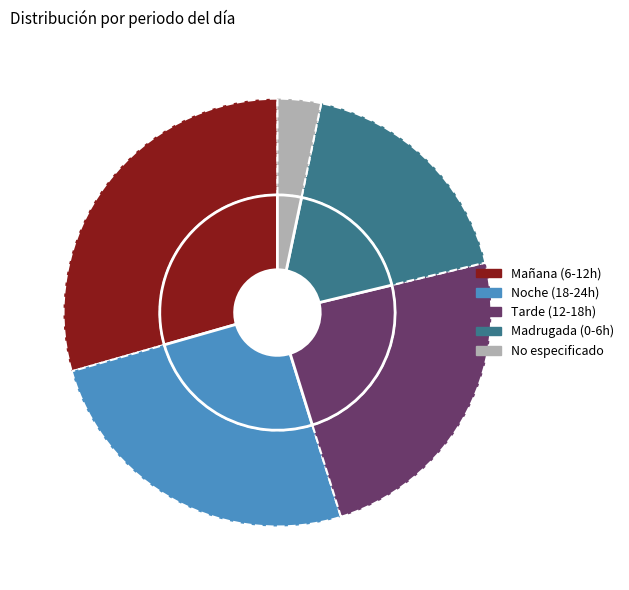

Does No especificado account for over 50% of the chart?

No